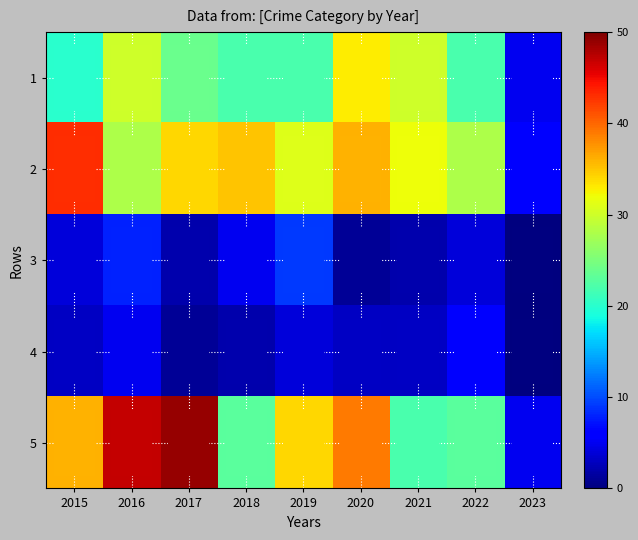

Which has a higher value, 2023 or 2019?

2019